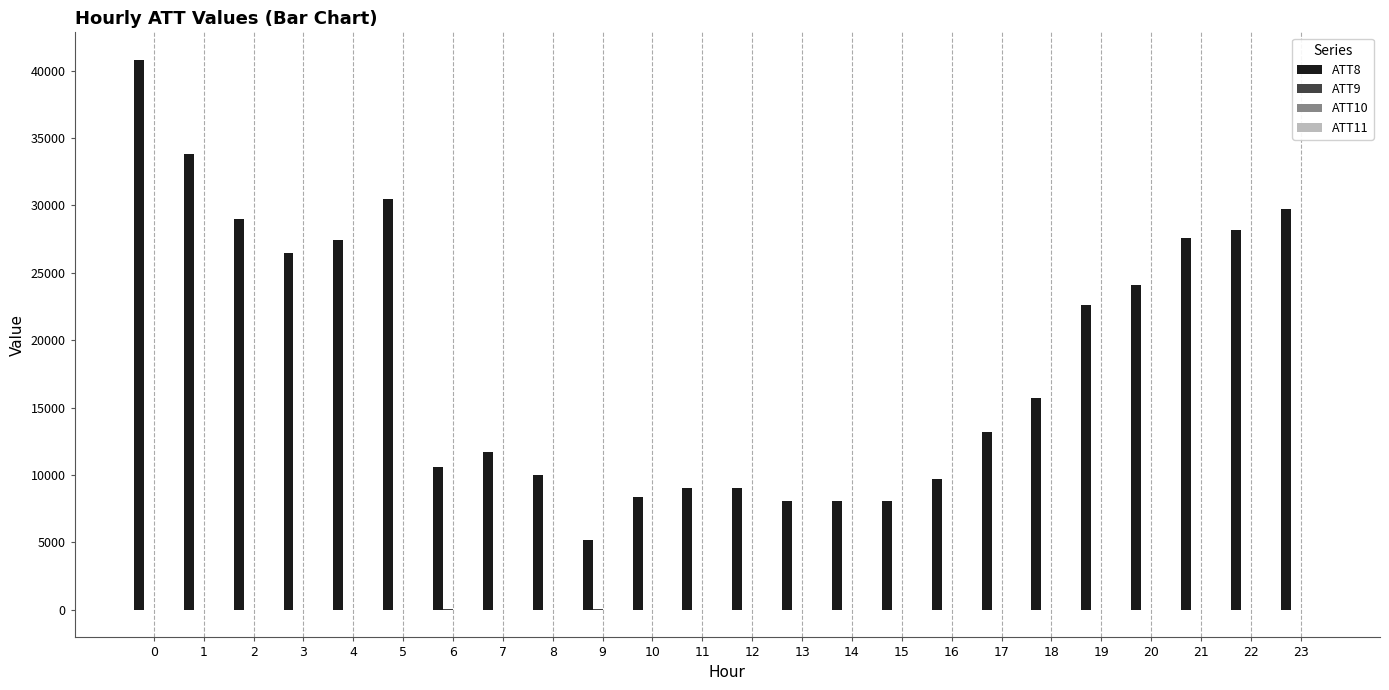

The value of ATT8 at 14 is 8100.0. True or false?

True